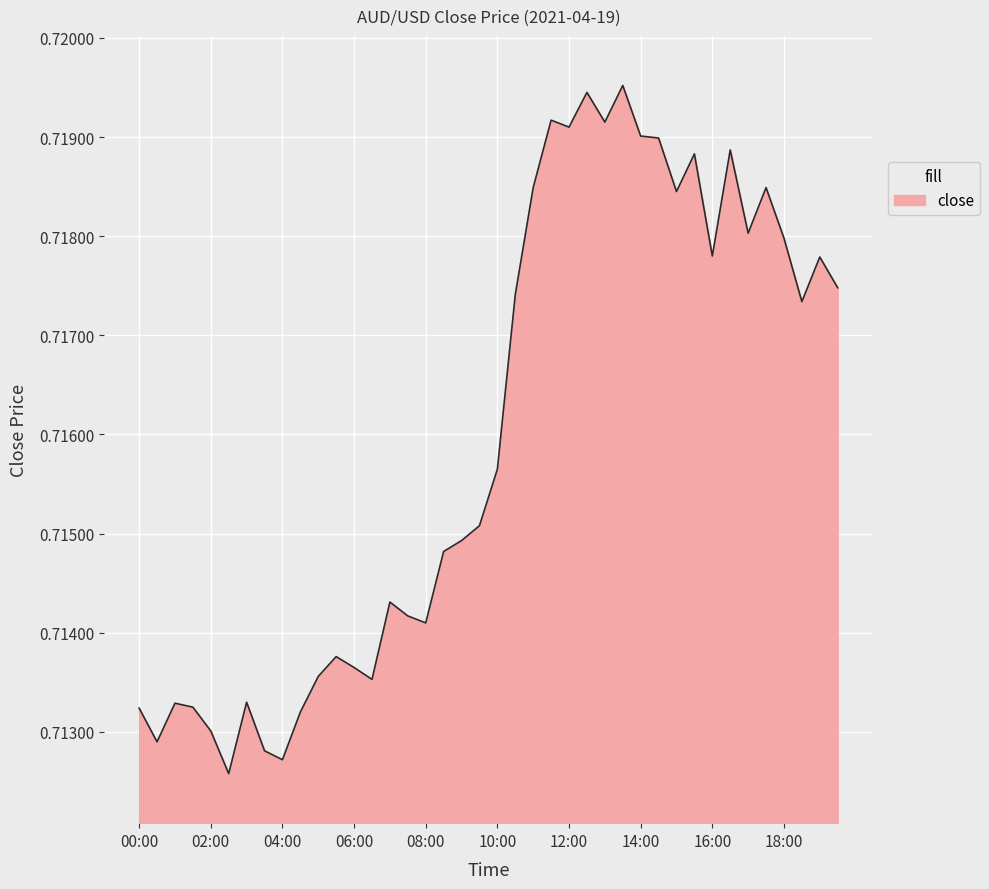

Does the chart have visible grid lines?

Yes